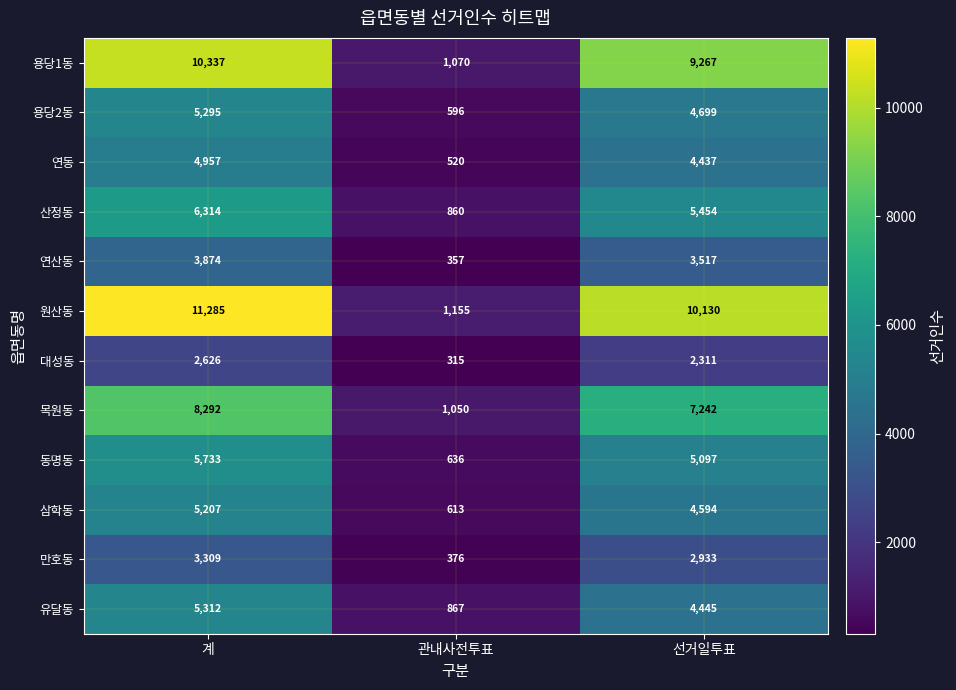

How many series are shown in this chart?

12